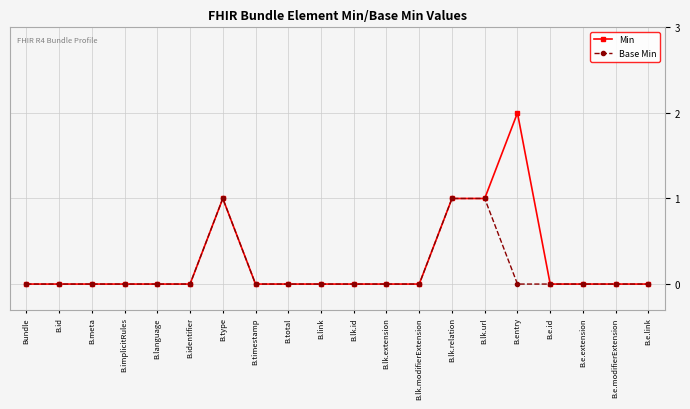

True or false: Base Min has more than 0 interior local peaks.

True